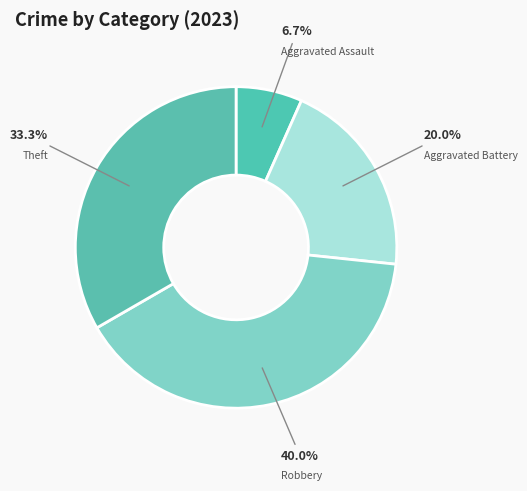

How much of the chart is everything except Aggravated Assault?

93.3%